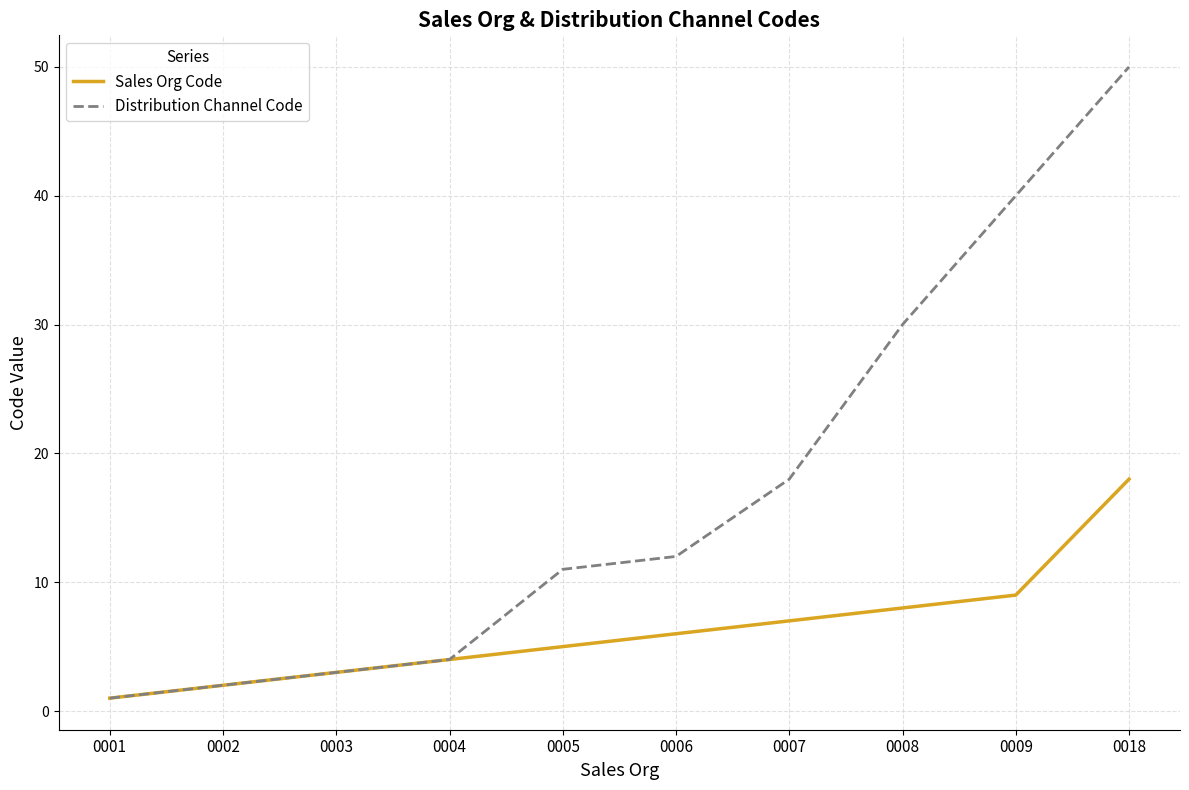

Reading left to right, extract all data points from this chart.

Sales Org Code: 0001=1	0002=2	0003=3	0004=4	0005=5	0006=6	0007=7	0008=8	0009=9	0018=18
Distribution Channel Code: 0001=1	0002=2	0003=3	0004=4	0005=11	0006=12	0007=18	0008=30	0009=40	0018=50